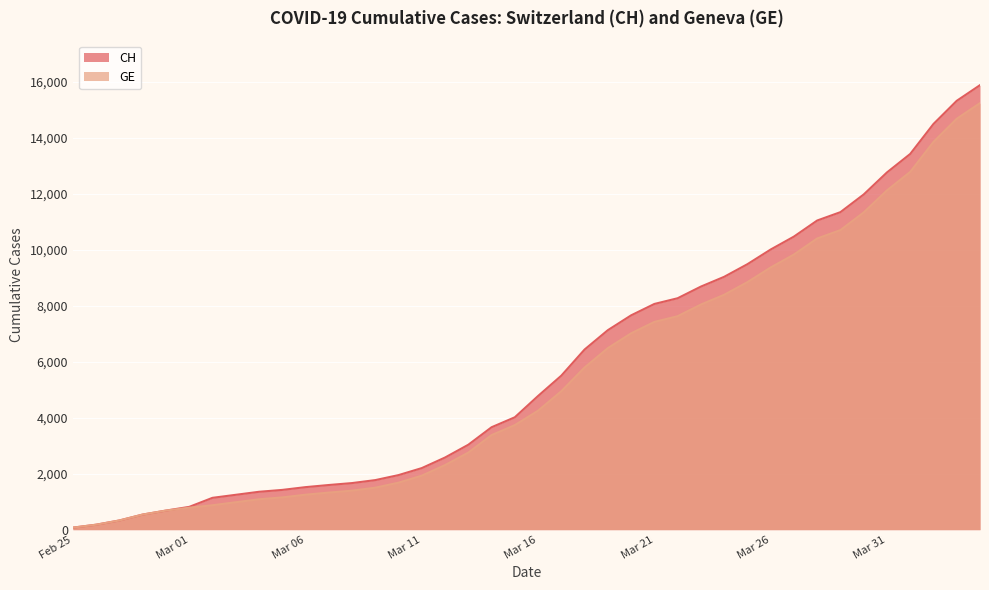

The value of CH at Mar 26 is 10005. True or false?

True